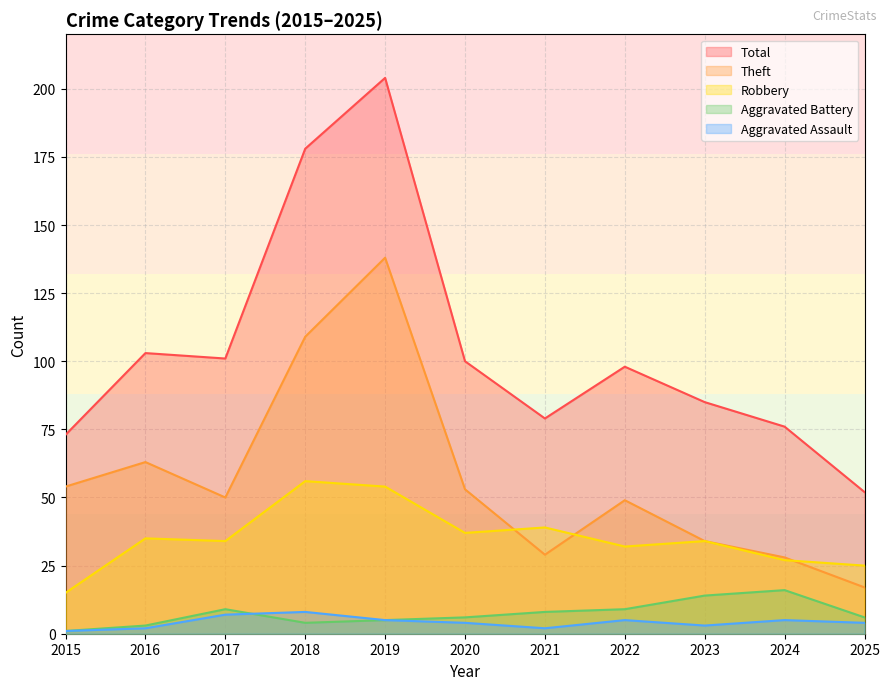

At 2015, list the series in order from smallest to largest.

Aggravated Assault, Aggravated Battery, Robbery, Theft, Total